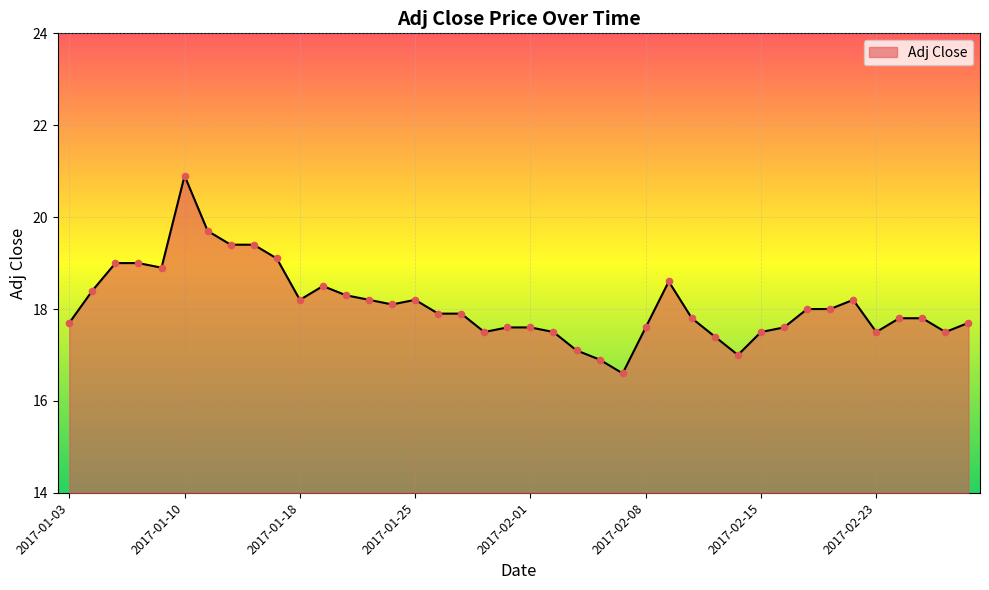

What is the maximum value shown in the chart?

20.9